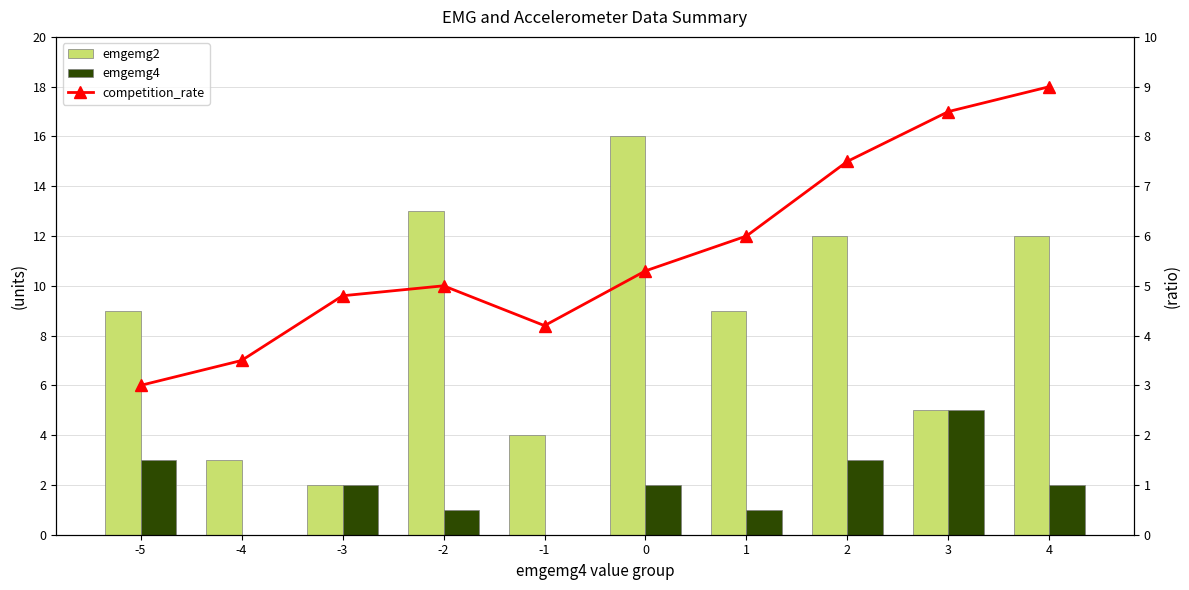

Reading left to right, transcribe all the data shown in this chart.

emgemg2: -5=9.0	-4=3.0	-3=2.0	-2=13.0	-1=4.0	0=16.0	1=9.0	2=12.0	3=5.0	4=12.0
emgemg4: -5=3.0	-4=0.0	-3=2.0	-2=1.0	-1=0.0	0=2.0	1=1.0	2=3.0	3=5.0	4=2.0
competition_rate: -5=3.0	-4=3.5	-3=4.8	-2=5.0	-1=4.2	0=5.3	1=6.0	2=7.5	3=8.5	4=9.0